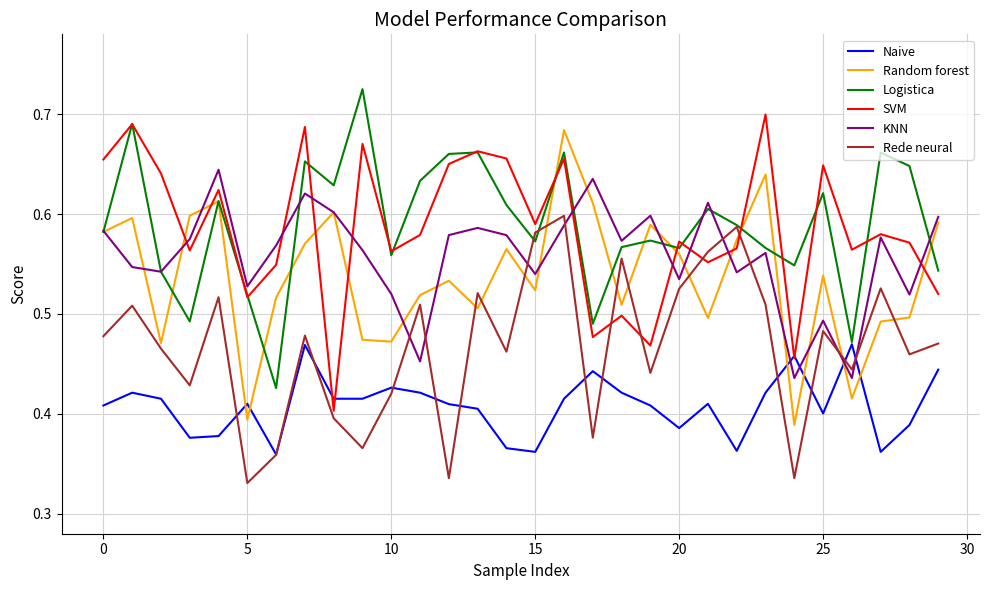

True or false: Rede neural and KNN cross at least once.

True